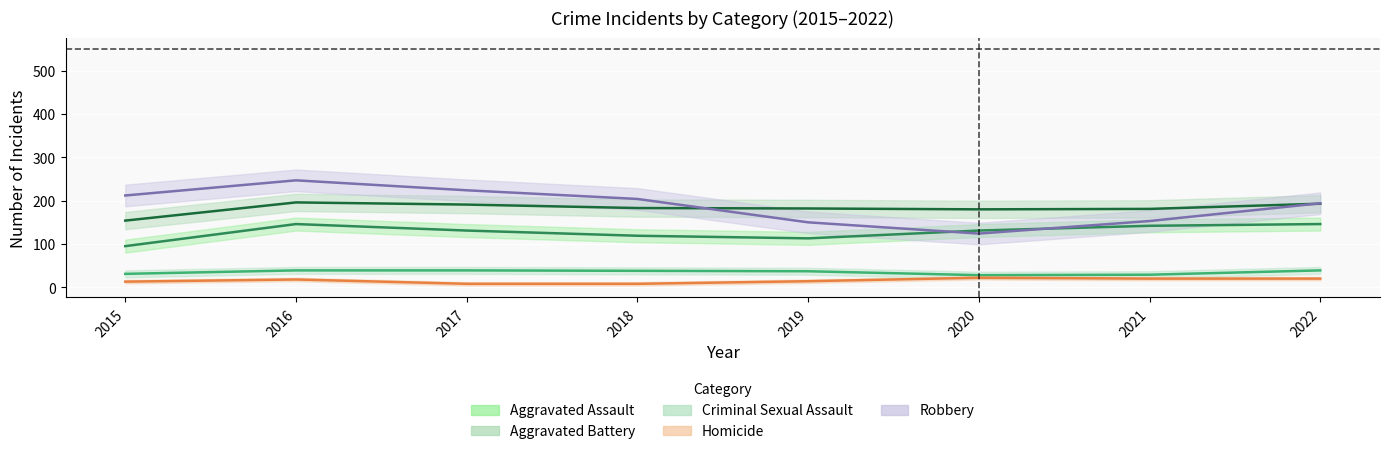

List the series in order of their peak value, highest first.

Robbery, Aggravated Battery, Aggravated Assault, Criminal Sexual Assault, Homicide